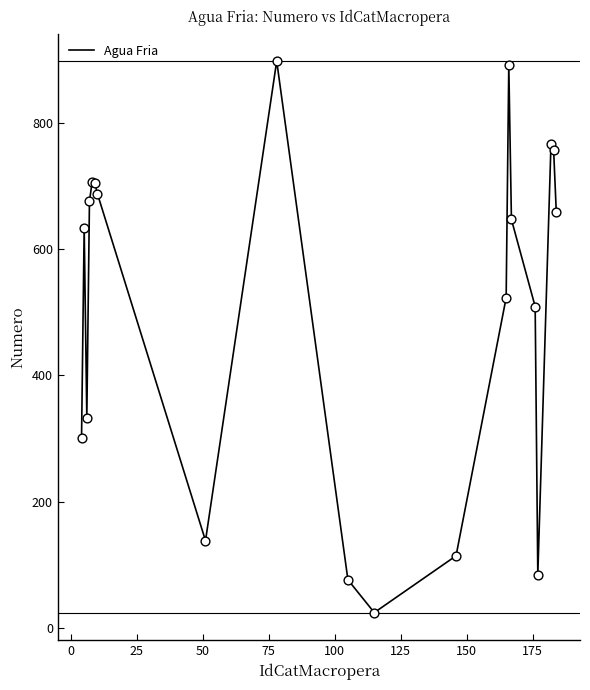

What is the maximum value shown in the chart?

898